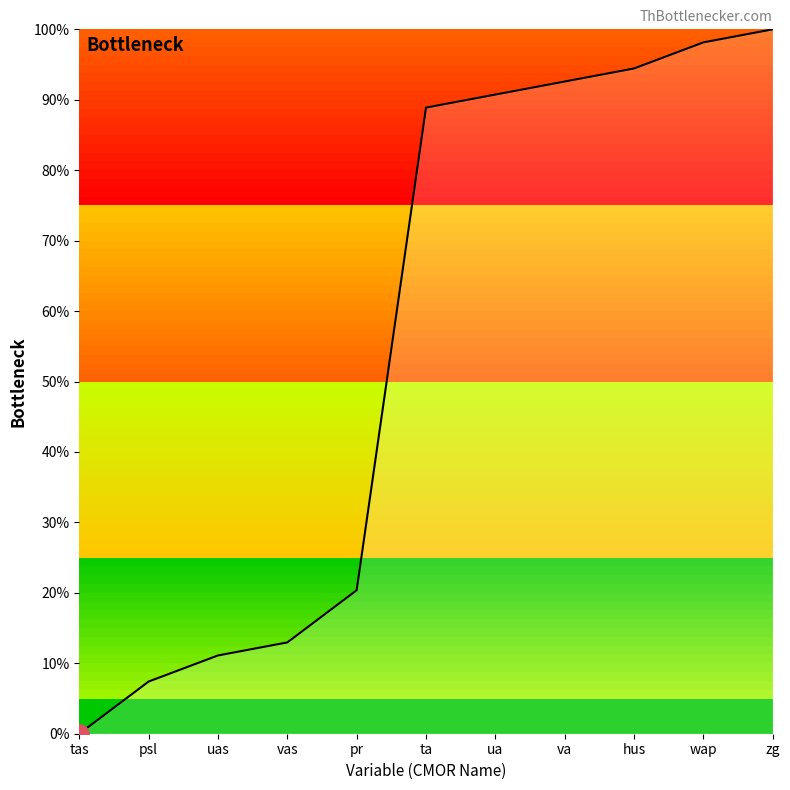

The value at va is 92.6. True or false?

True